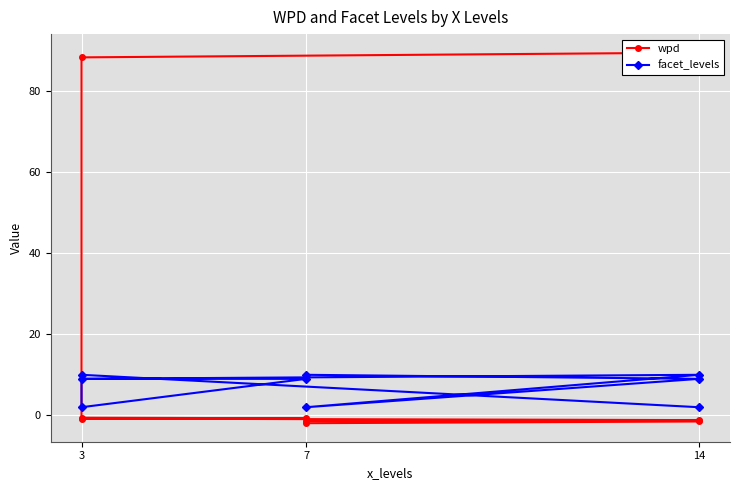

Where is wpd nearest to the value 43?

3